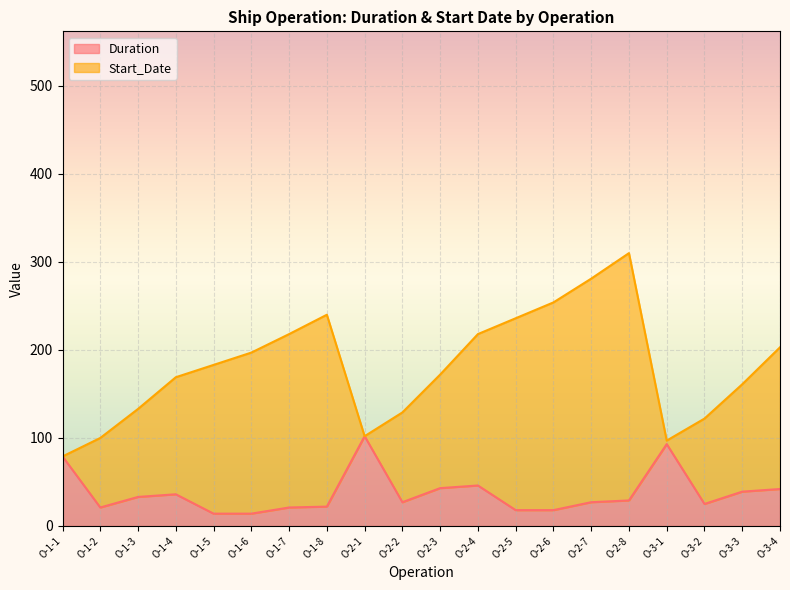

What is the difference between the maximum and minimum values in the Duration series?

88